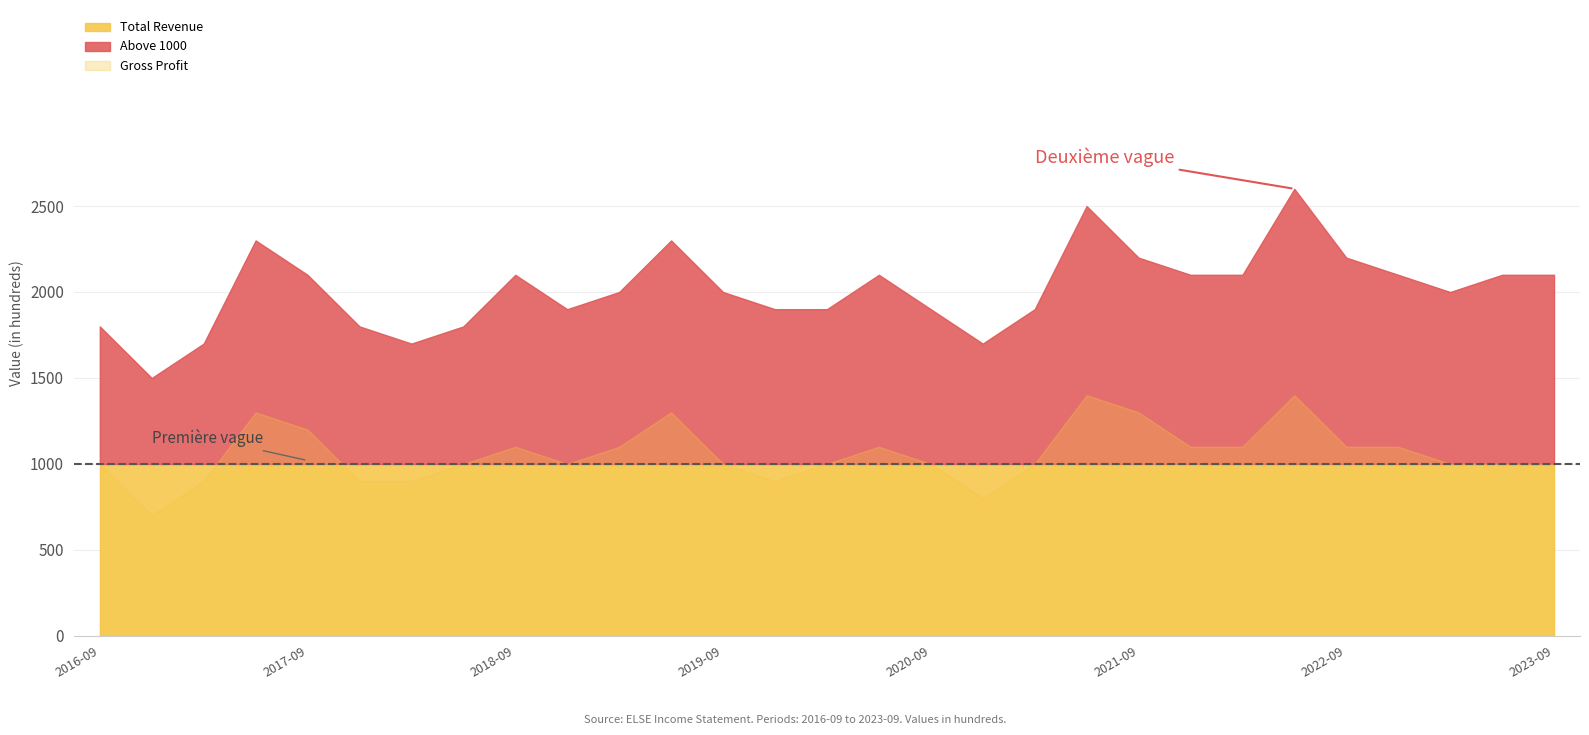

Where is Cost of Revenue nearest to the value 1000?

2017-06-30